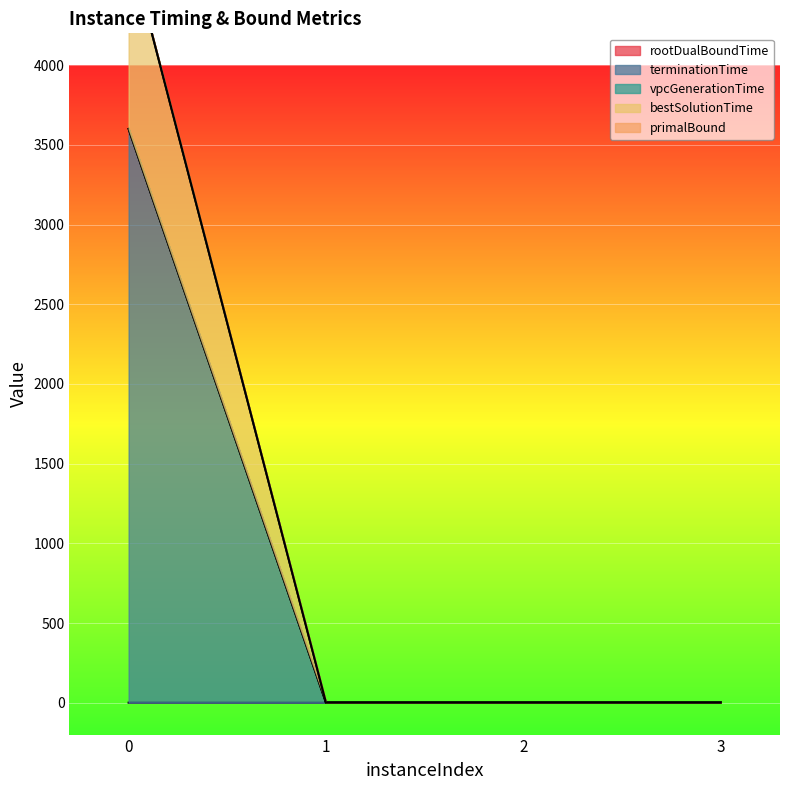

In primalBound, how many points are lower than both neighbors (excluding endpoints)?

1